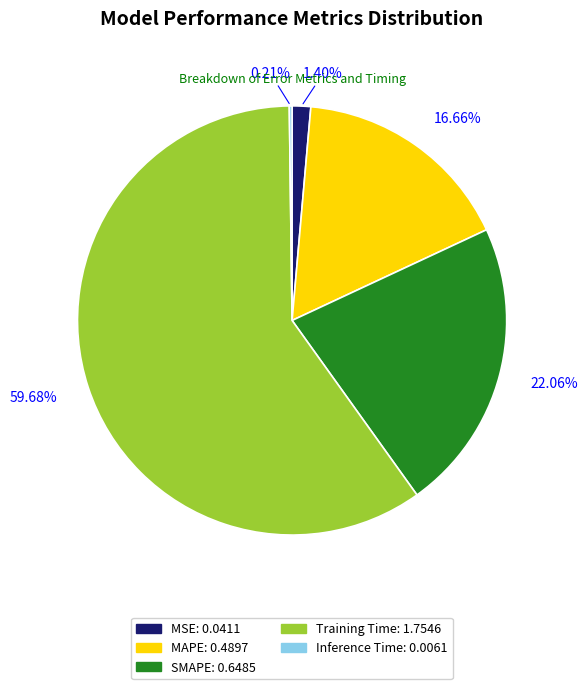

What percentage is the Training Time slice, to the nearest percent?

60%